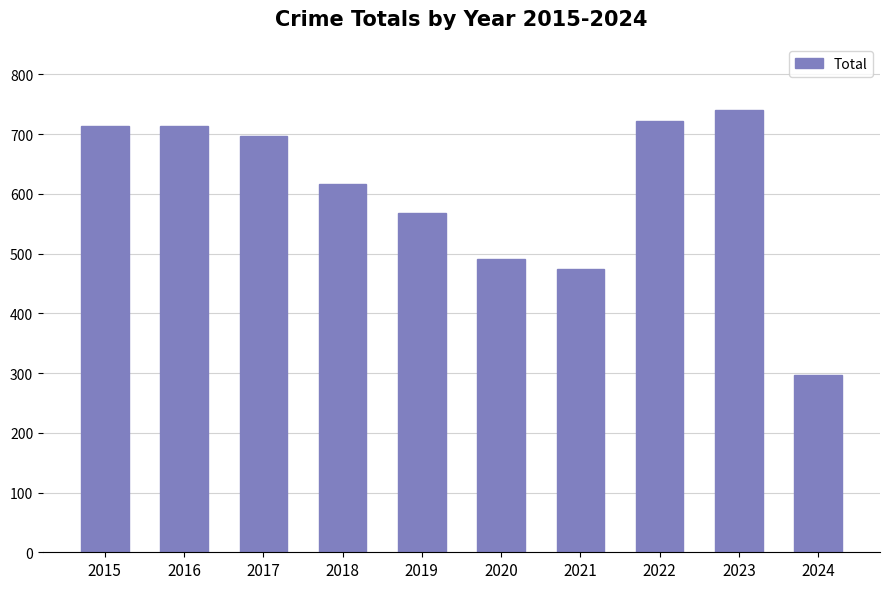

At which label is the value closest to 518?

2020